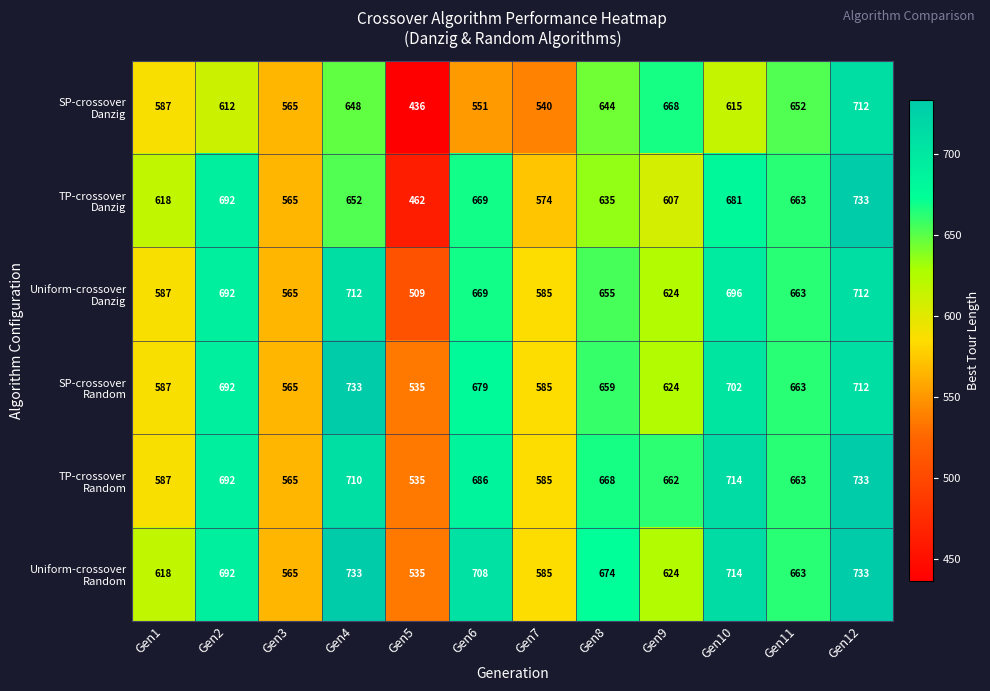

What is the total value across all series at Gen2?

4072